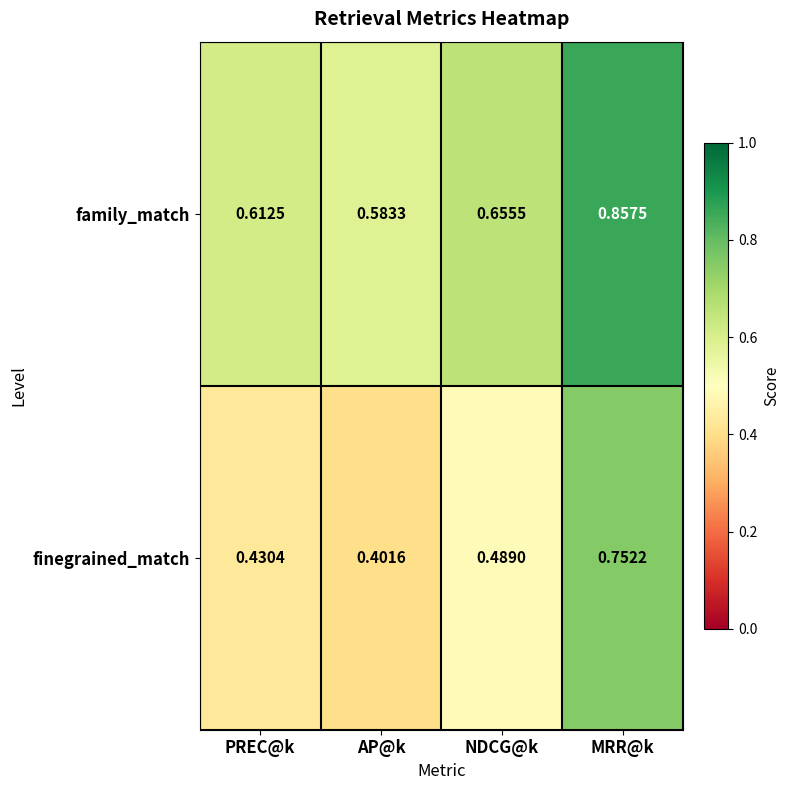

How many distinct data groups are displayed?

2